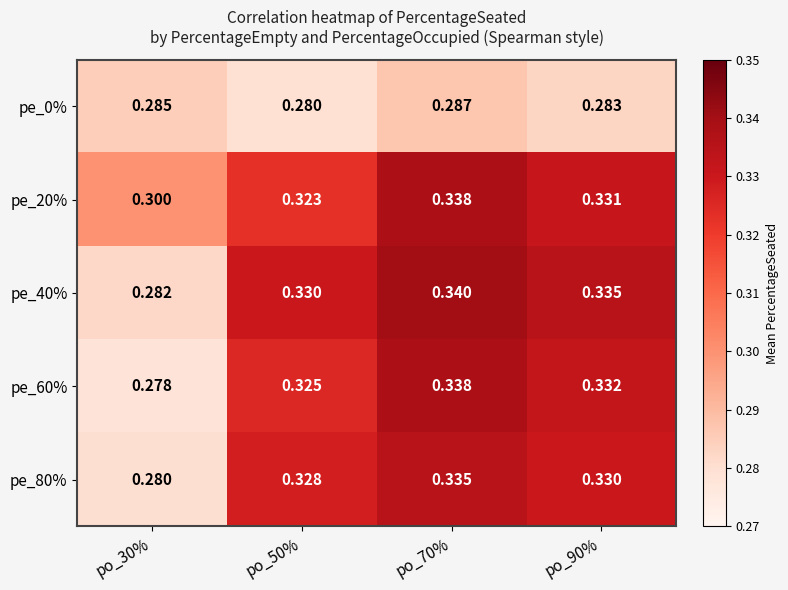

Is the value of pe_60% at po_50% greater than the value of pe_20% at po_50%?

Yes